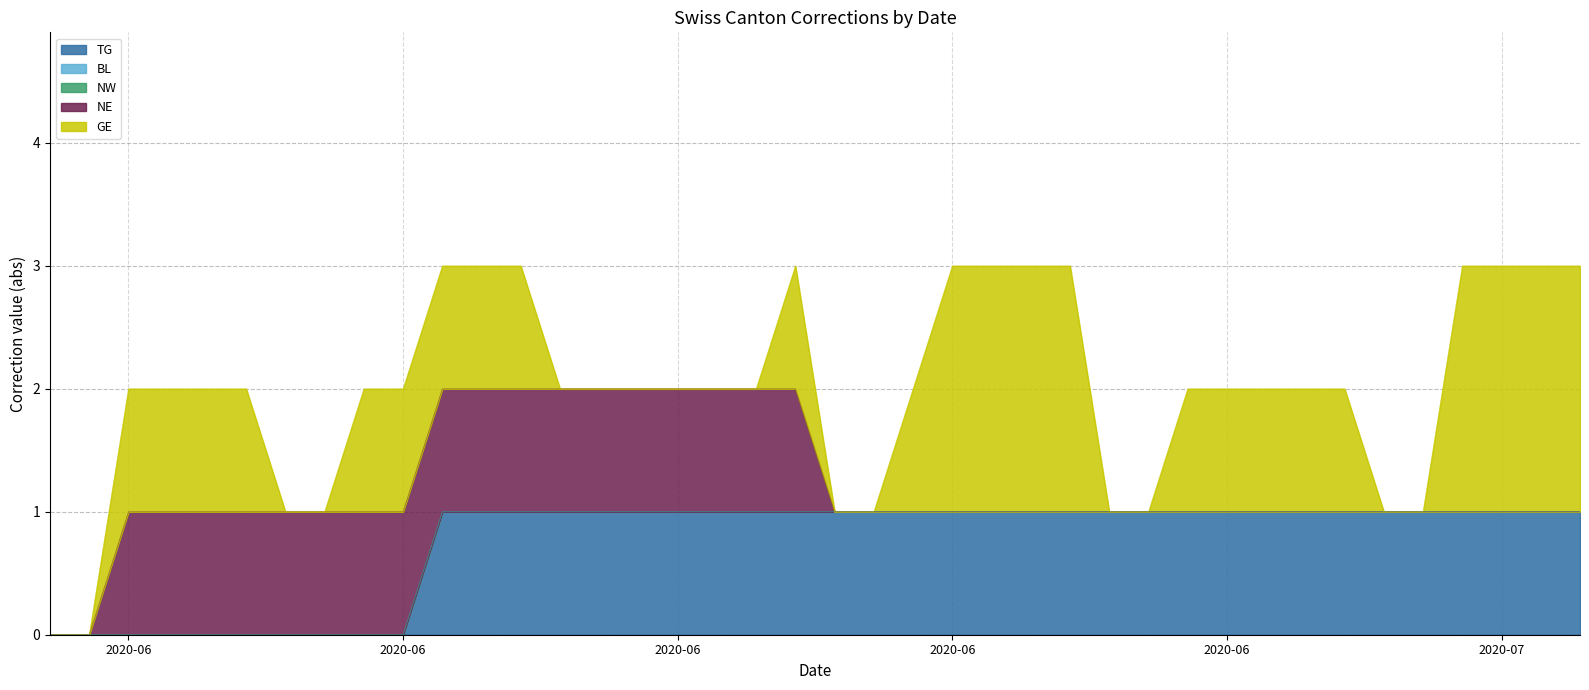

What are all the series names shown in the legend?

TG, BL, NW, NE, GE